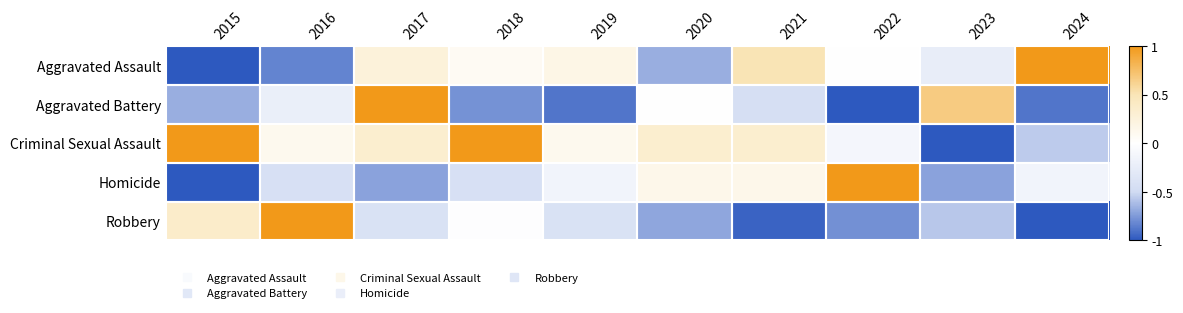

Which series has the largest total across all categories?

Criminal Sexual Assault